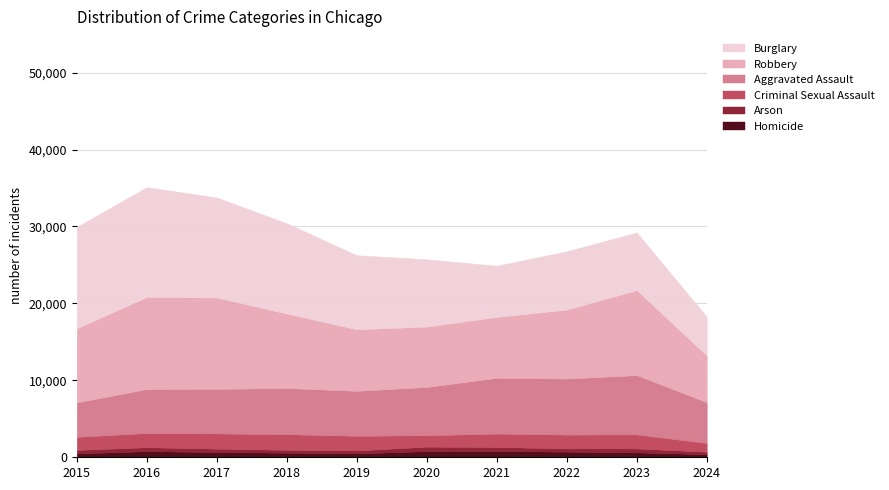

Which category has the lowest value in the Homicide series?

2024